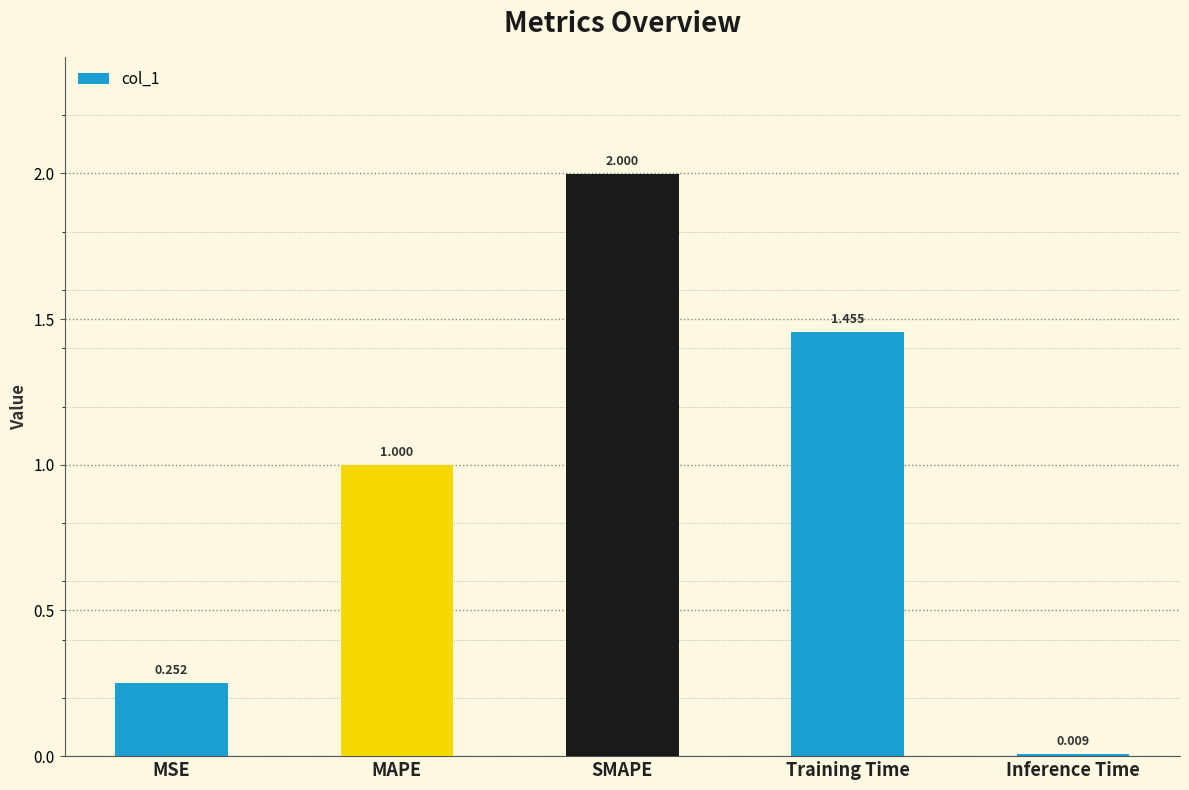

Which category has the highest value across all series?

SMAPE